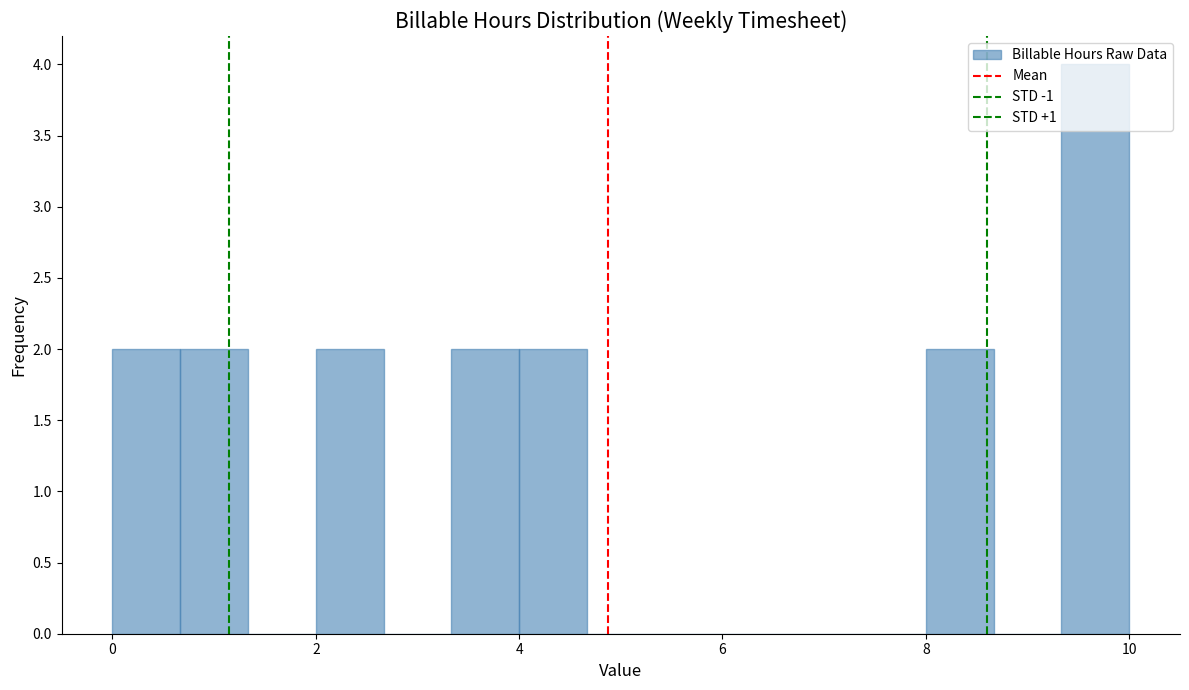

Around what value on the x-axis is the tallest bar? Give the approximate position of its centre, as read against the axis.

9.6